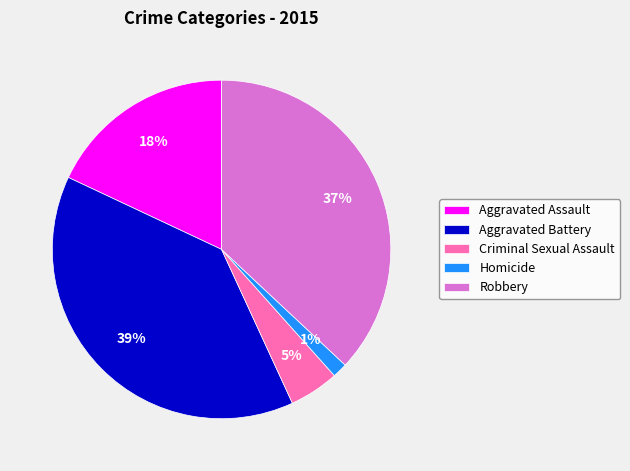

Do Criminal Sexual Assault and Homicide together represent more than half of the pie?

No